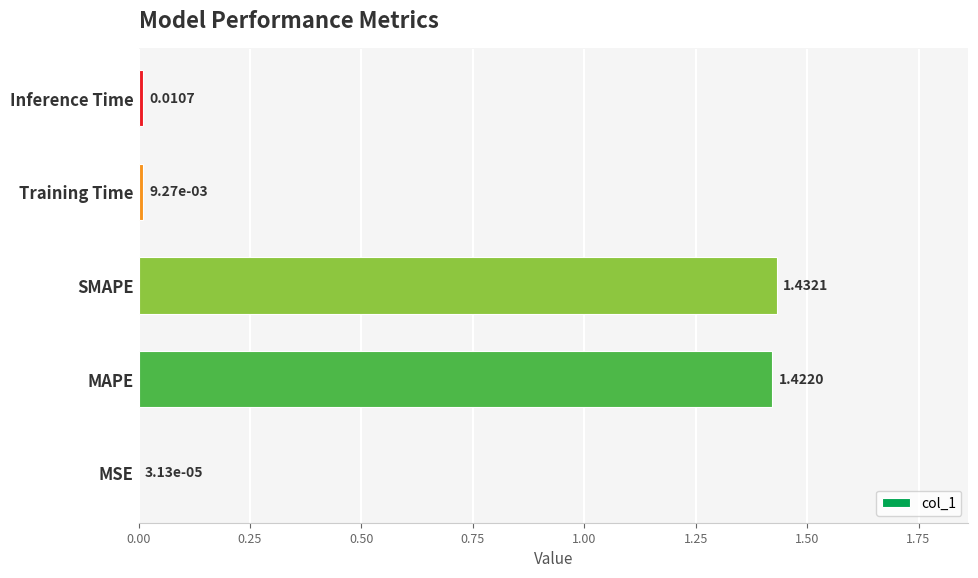

At which label is the value closest to 0?

MSE